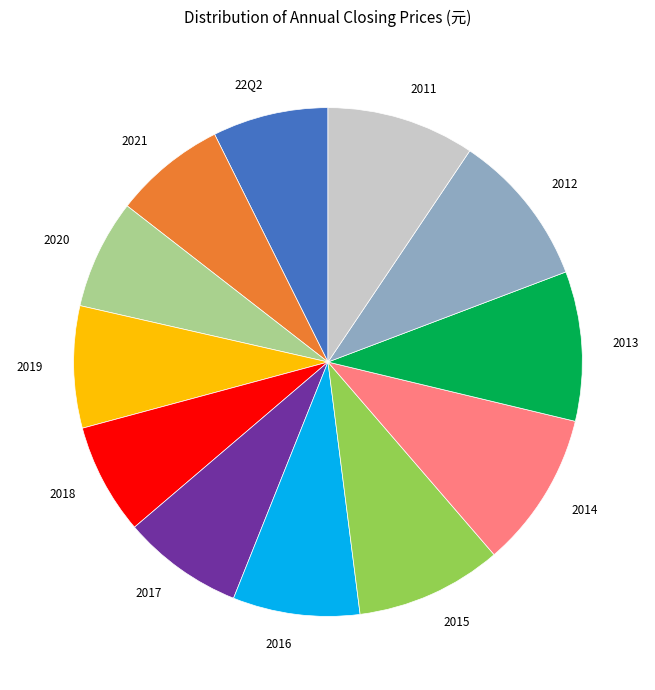

Is there any slice that represents more than half of the pie?

No